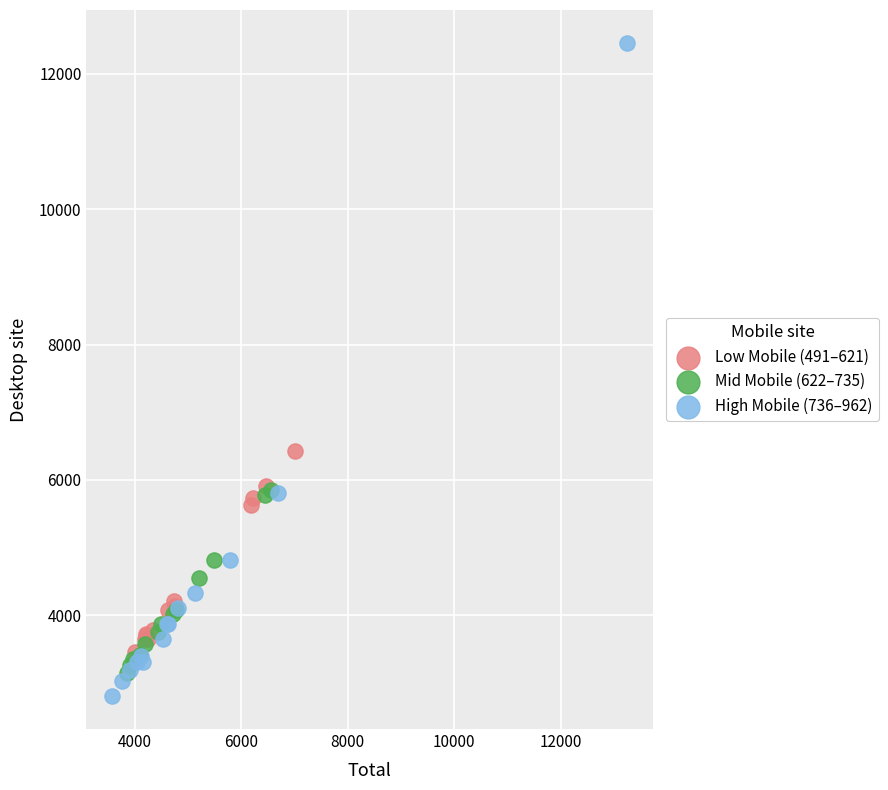

Which series contains the highest Y value?

High Mobile (736–962)